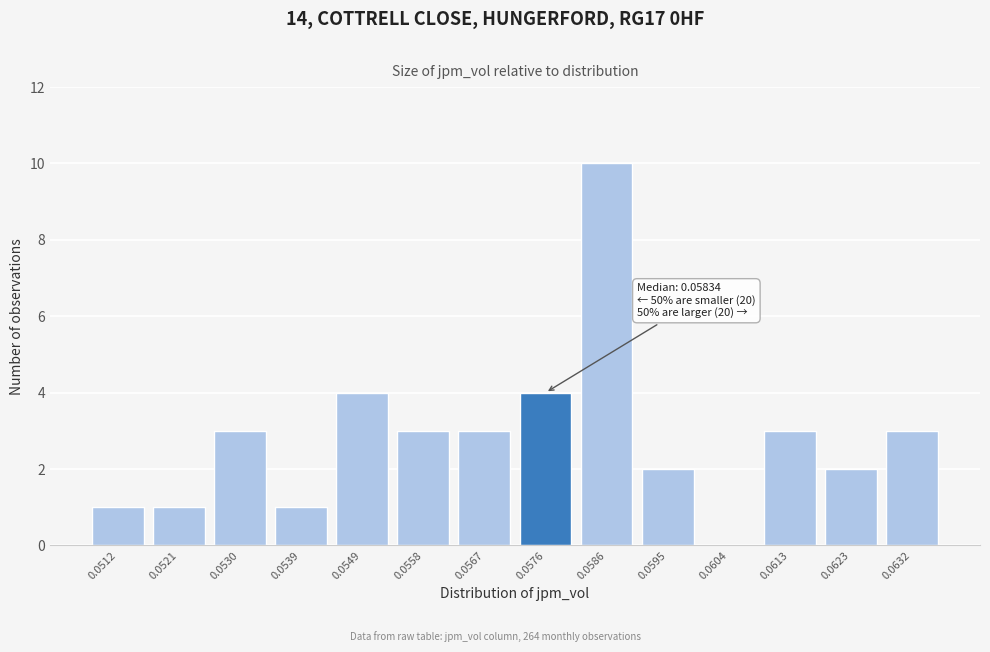

Reading right to left, extract all data points from this chart.

0.0632=3	0.0623=2	0.0613=3	0.0604=0	0.0595=2	0.0586=10	0.0576=4	0.0567=3	0.0558=3	0.0549=4	0.0539=1	0.0530=3	0.0521=1	0.0512=1